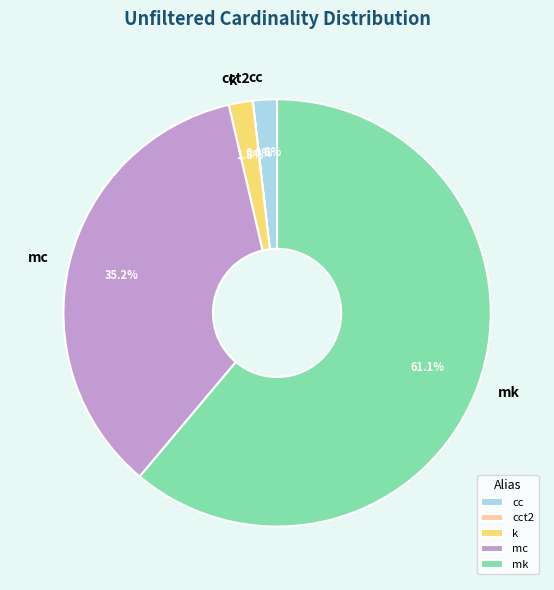

Which slice is the largest?

mk